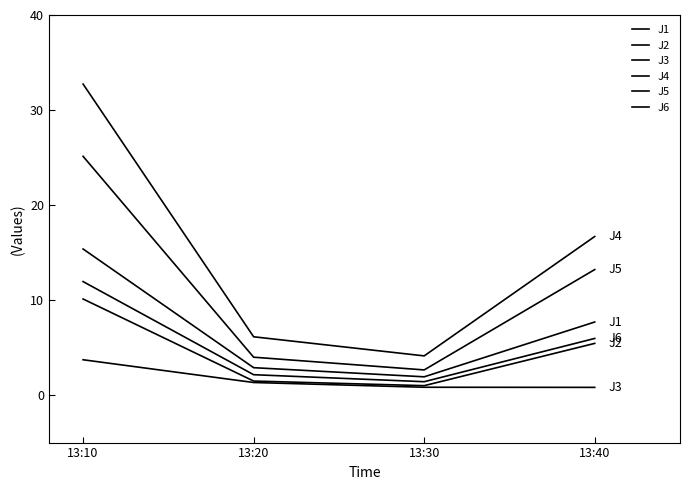

What is the value of the J6 point at the 4th from the left?

6.0